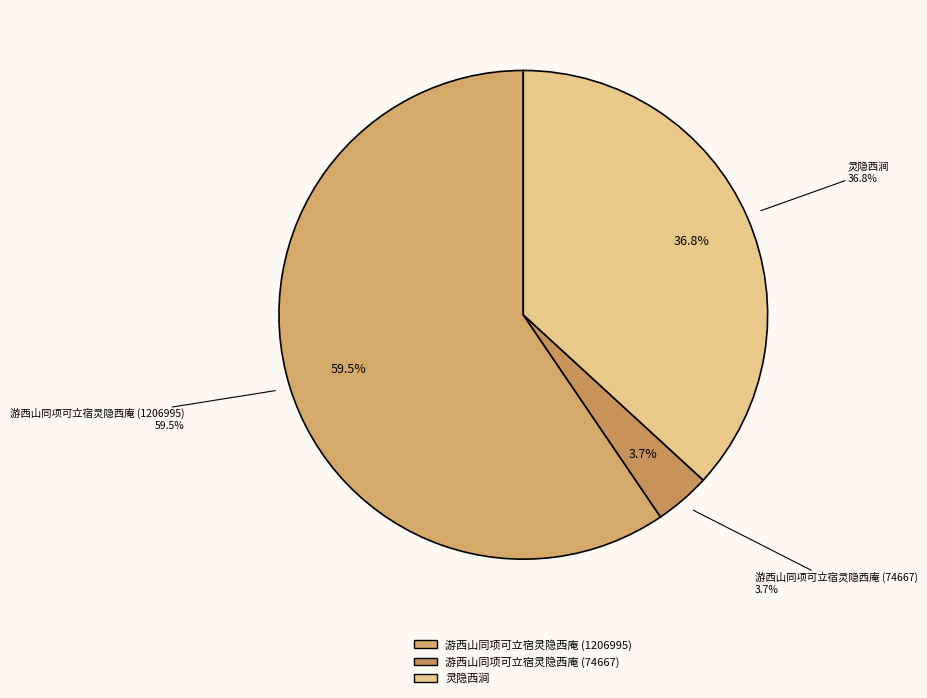

What is the smallest slice in the pie chart?

游西山同项可立宿灵隐西庵 (74667)